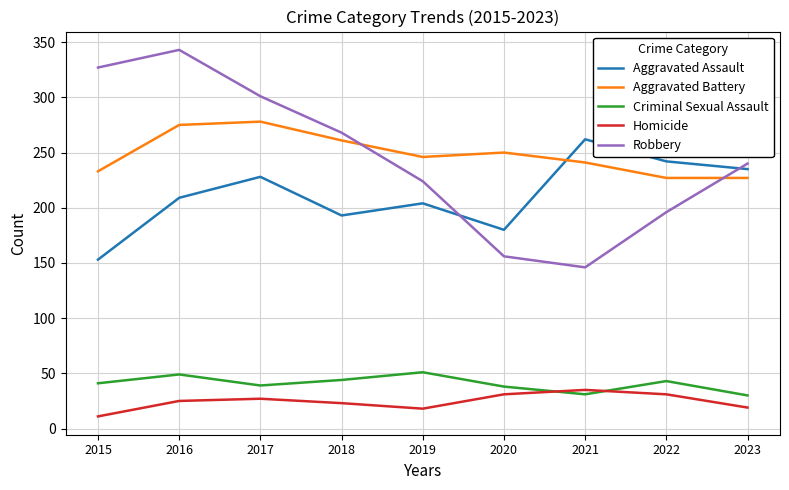

True or false: Aggravated Battery and Criminal Sexual Assault cross at least once.

False